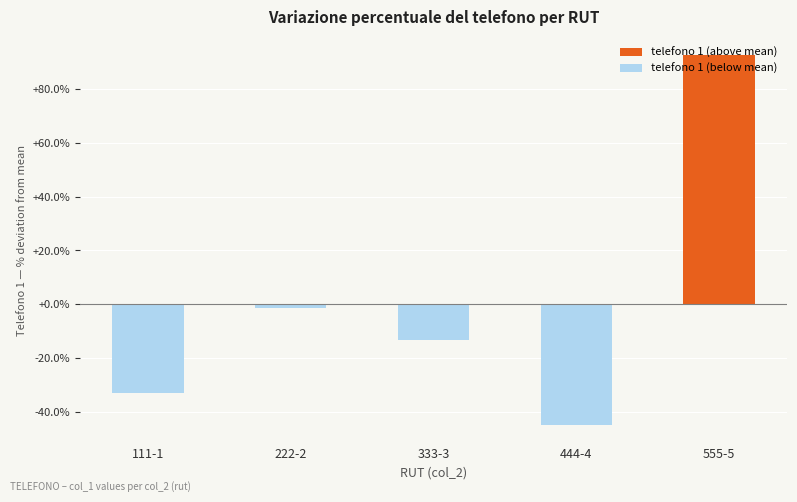

Reading right to left, extract all data points from this chart.

92.6	-45.0	-13.2	-1.3	-33.1